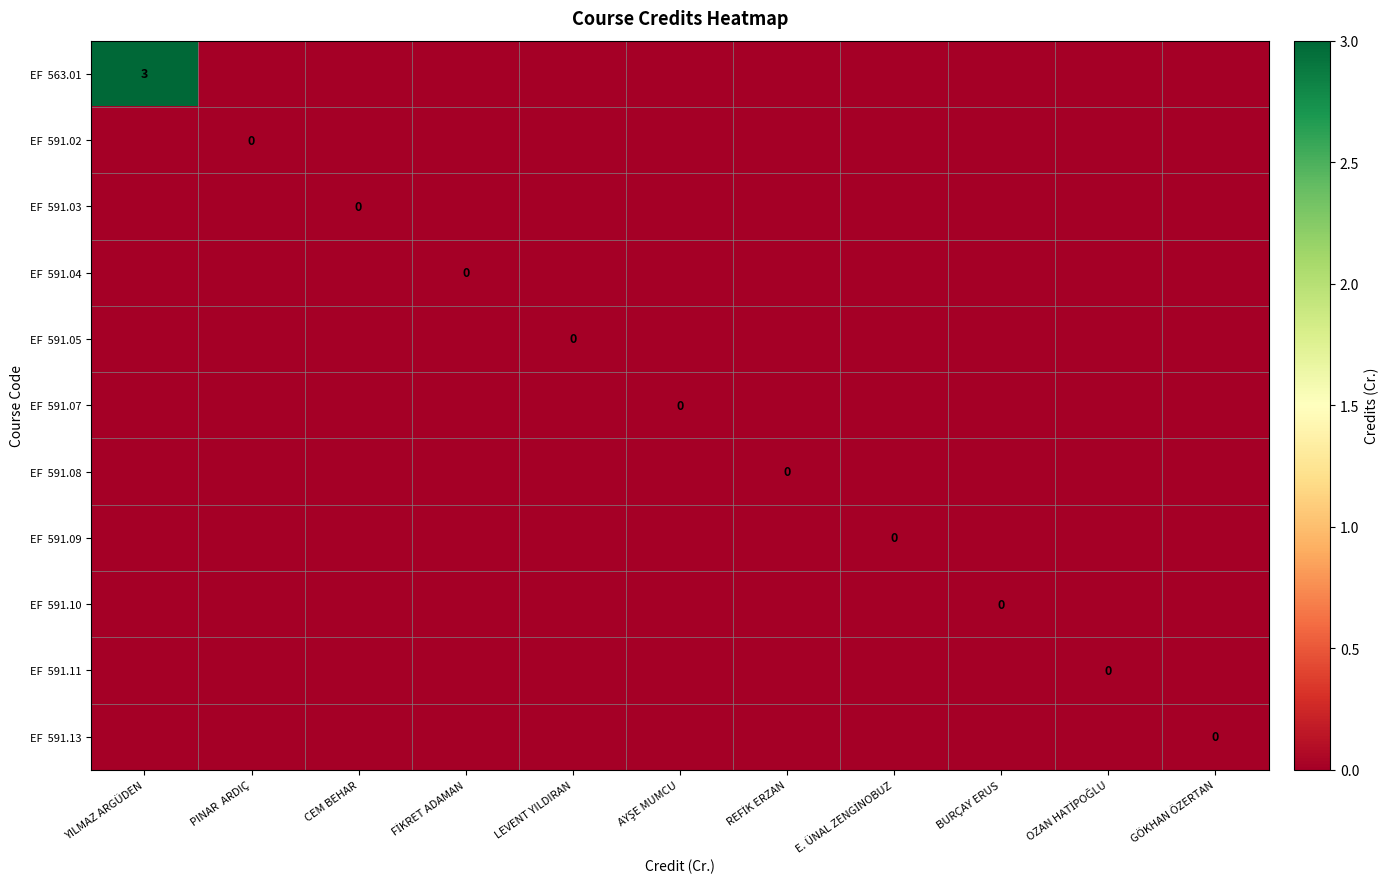

Is the value of EF 591.07 at BURÇAY ERUS greater than the value of EF 591.05 at LEVENT YILDIRAN?

No